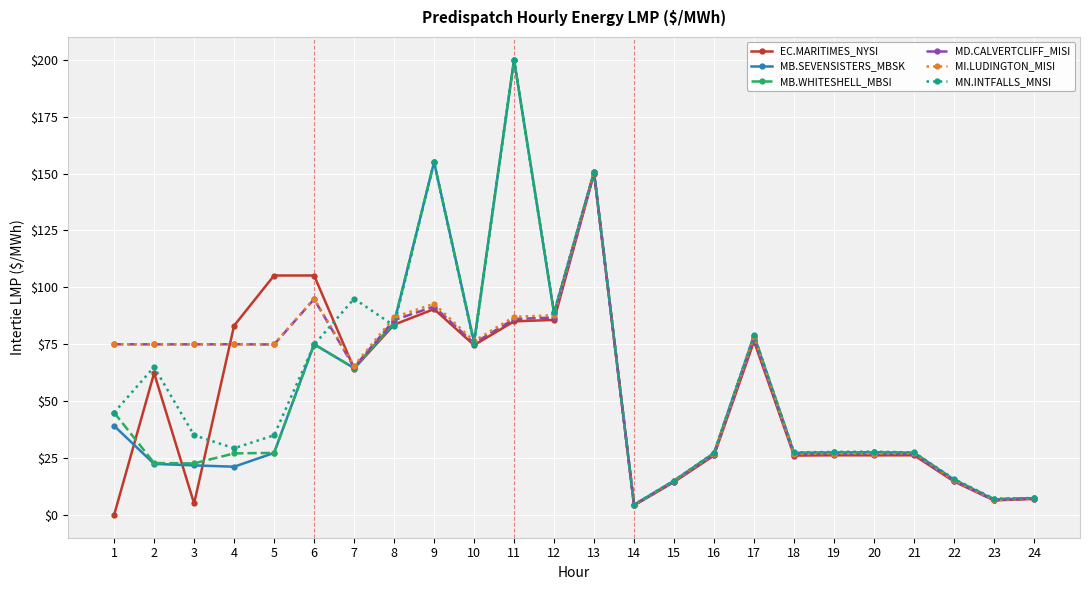

Is the value of MB.SEVENSISTERS_MBSK at 1 greater than the value of MN.INTFALLS_MNSI at 15?

Yes